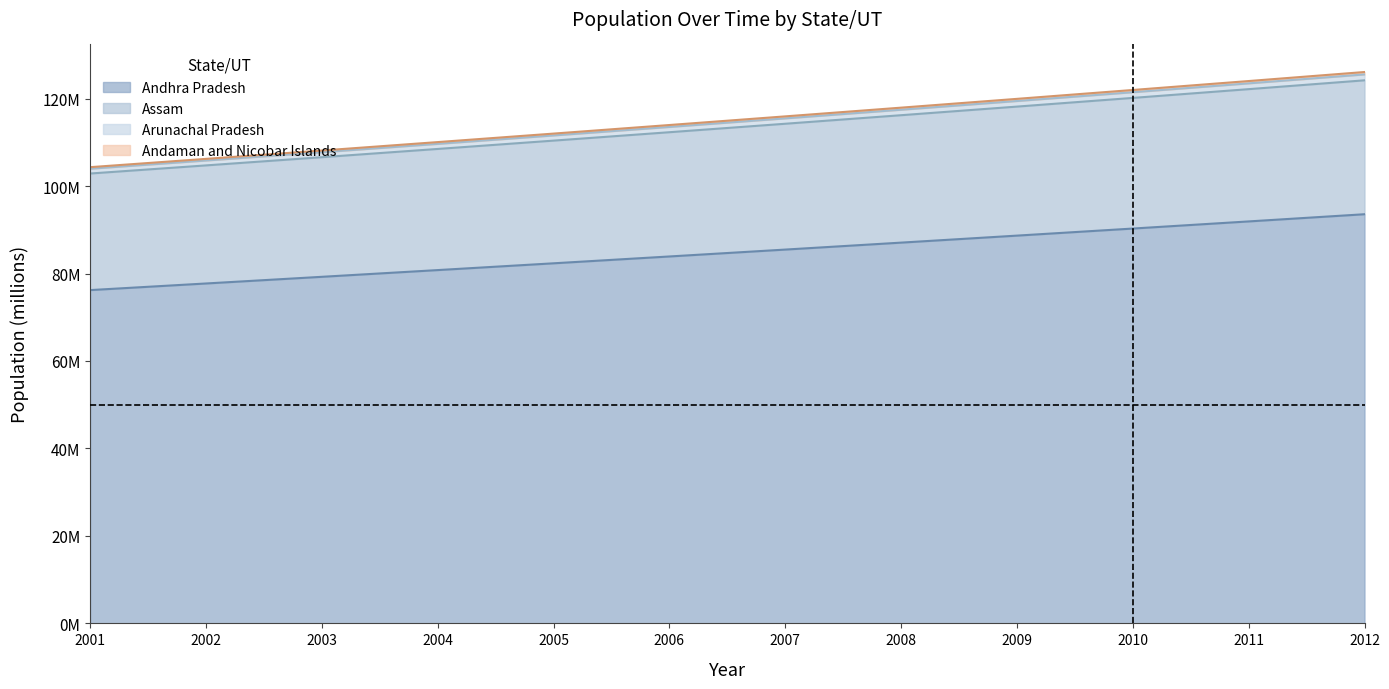

What is the difference between the maximum and second lowest values in the Arunachal Pradesh series?

19.7